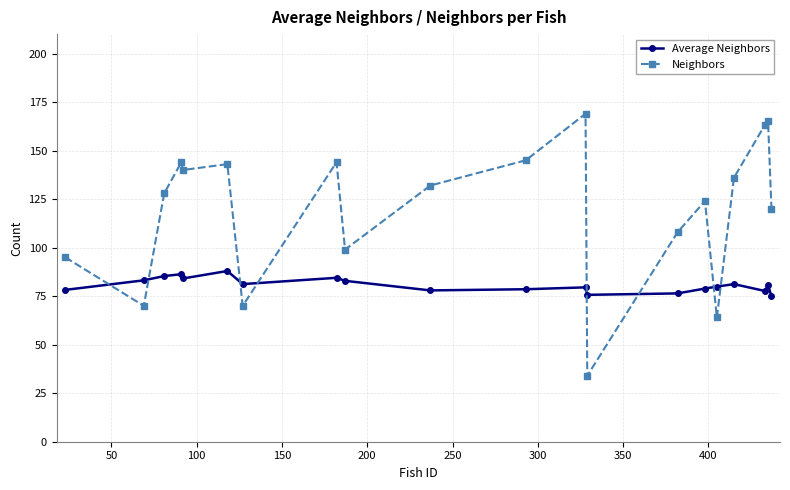

How many series are shown in this chart?

2